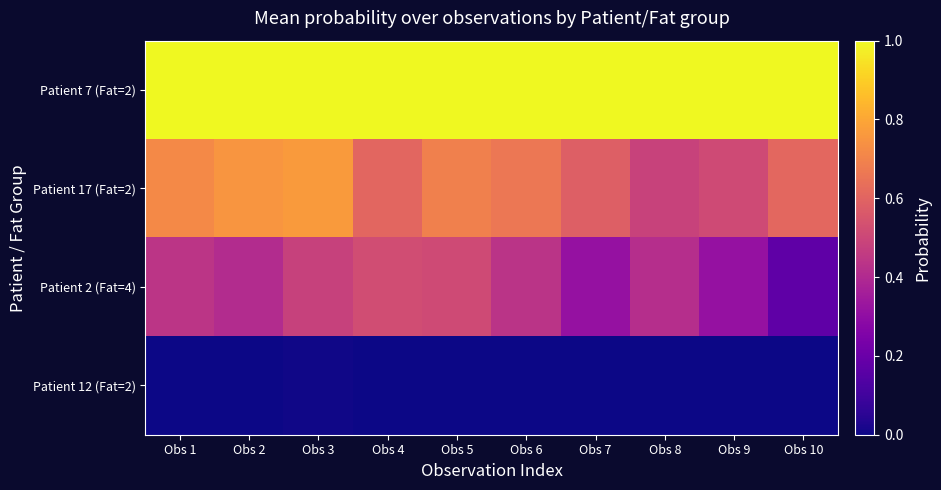

Reading left to right, extract all data points from this chart.

Patient 7 (Fat=2): Obs 1=1.0	Obs 2=1.0	Obs 3=1.0	Obs 4=1.0	Obs 5=1.0	Obs 6=1.0	Obs 7=1.0	Obs 8=1.0	Obs 9=1.0	Obs 10=1.0
Patient 17 (Fat=2): Obs 1=0.7	Obs 2=0.8	Obs 3=0.8	Obs 4=0.6	Obs 5=0.7	Obs 6=0.7	Obs 7=0.6	Obs 8=0.5	Obs 9=0.5	Obs 10=0.6
Patient 2 (Fat=4): Obs 1=0.4	Obs 2=0.4	Obs 3=0.5	Obs 4=0.5	Obs 5=0.5	Obs 6=0.4	Obs 7=0.3	Obs 8=0.4	Obs 9=0.3	Obs 10=0.2
Patient 12 (Fat=2): Obs 1=0.0	Obs 2=0.0	Obs 3=0.0	Obs 4=0.0	Obs 5=0.0	Obs 6=0.0	Obs 7=0.0	Obs 8=0.0	Obs 9=0.0	Obs 10=0.0